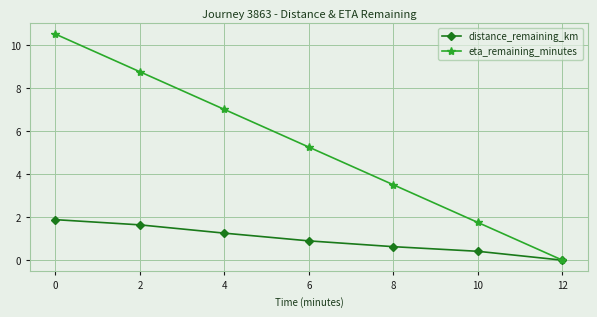

Which series has the largest total across all categories?

eta_remaining_minutes